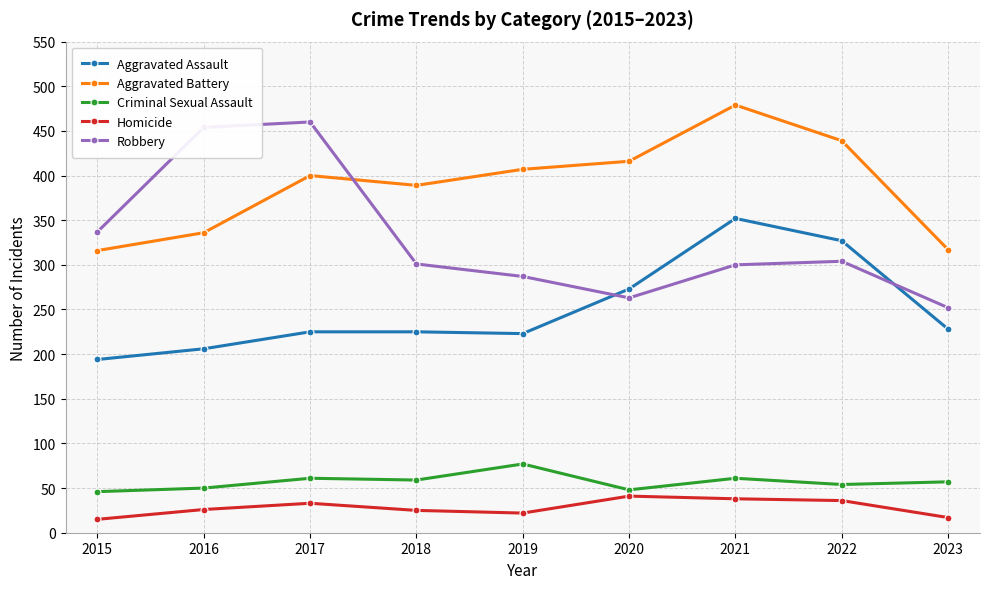

The Aggravated Assault series shows 273 at 2020. True or false?

True